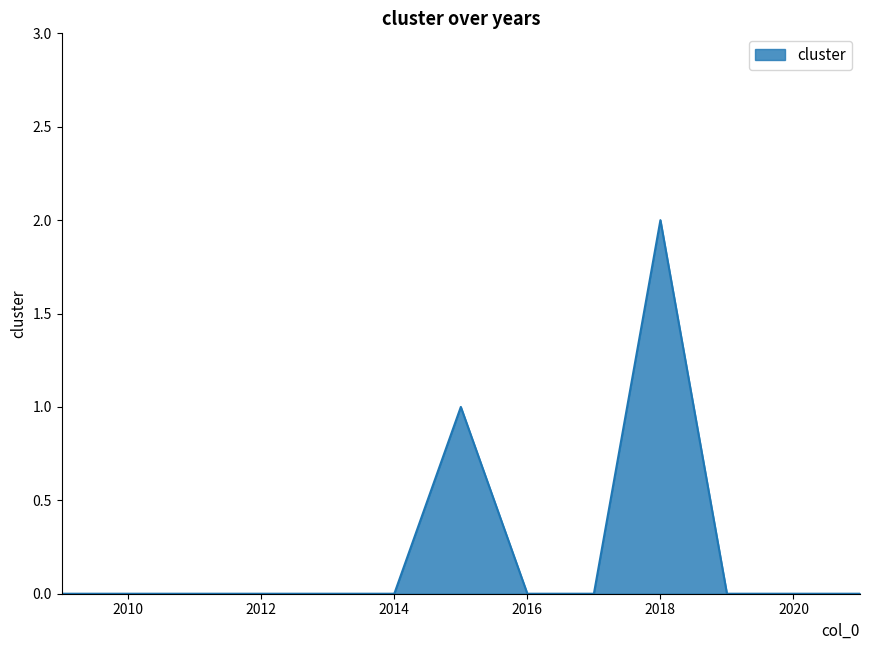

Reading right to left, what are all the values shown in this chart?

0	0	0	2	0	0	1	0	0	0	0	0	0